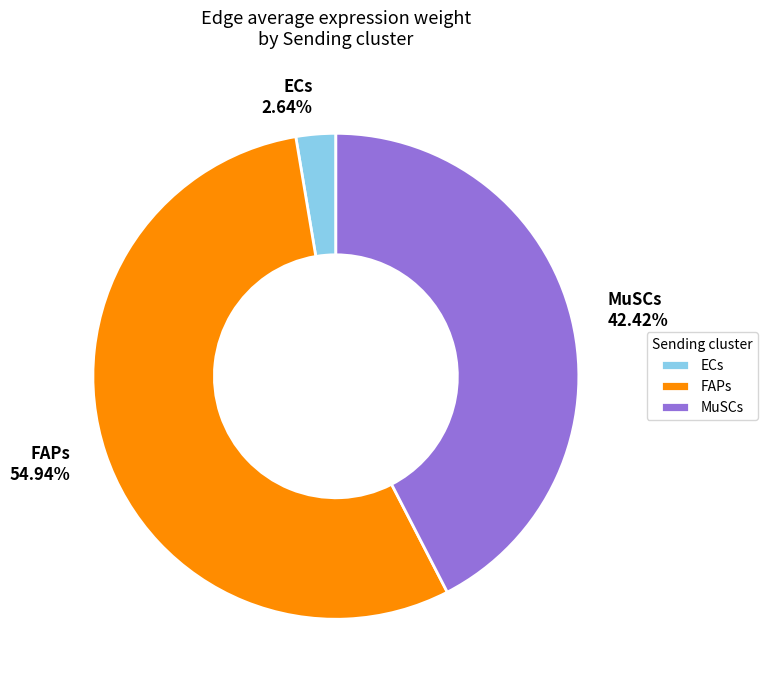

How much of the chart is everything except FAPs?

45.1%